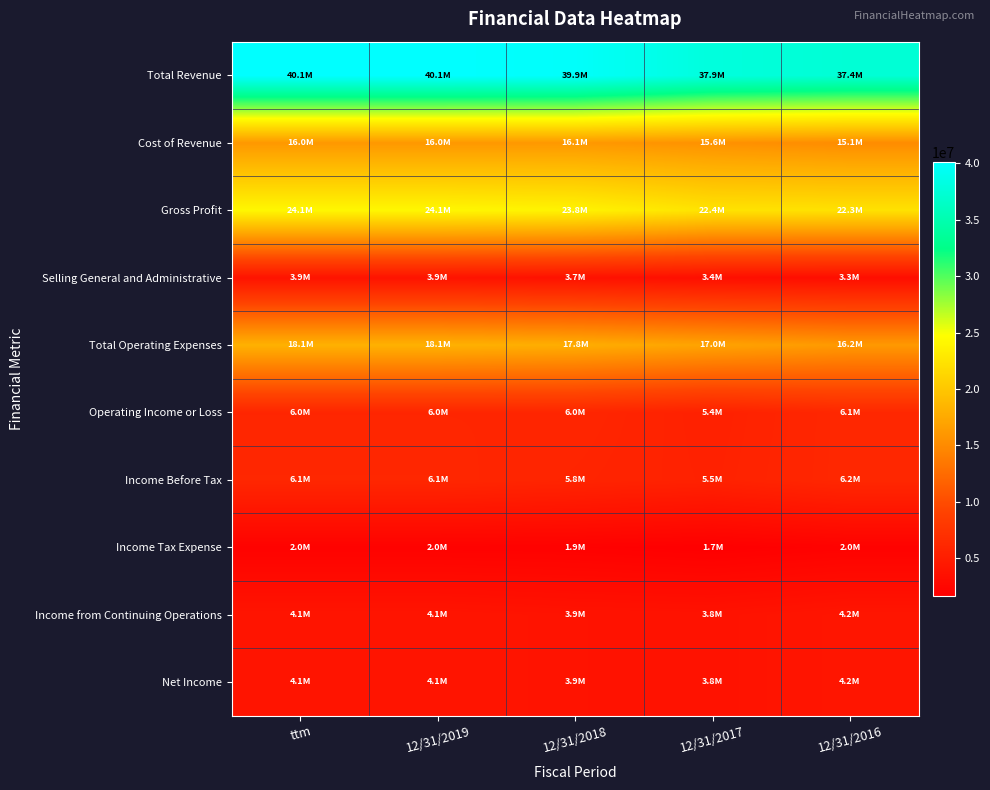

Reading left to right, extract all data points from this chart.

Total Revenue: ttm=40149996	12/31/2019=40149996	12/31/2018=39881872	12/31/2017=37936237	12/31/2016=37418840
Cost of Revenue: ttm=16048539	12/31/2019=16048539	12/31/2018=16089651	12/31/2017=15561061	12/31/2016=15114533
Gross Profit: ttm=24101457	12/31/2019=24101457	12/31/2018=23792220	12/31/2017=22375176	12/31/2016=22304307
Selling General and Administrative: ttm=3899419	12/31/2019=3899419	12/31/2018=3724224	12/31/2017=3377361	12/31/2016=3277604
Total Operating Expenses: ttm=18134732	12/31/2019=18134732	12/31/2018=17836151	12/31/2017=16976791	12/31/2016=16157449
Operating Income or Loss: ttm=5966725	12/31/2019=5966725	12/31/2018=5956069	12/31/2017=5398385	12/31/2016=6146858
Income Before Tax: ttm=6050370	12/31/2019=6050370	12/31/2018=5786867	12/31/2017=5481879	12/31/2016=6150171
Income Tax Expense: ttm=1978840	12/31/2019=1978840	12/31/2018=1912896	12/31/2017=1687550	12/31/2016=1985445
Income from Continuing Operations: ttm=4071530	12/31/2019=4071530	12/31/2018=3873971	12/31/2017=3794329	12/31/2016=4164726
Net Income: ttm=4071530	12/31/2019=4071530	12/31/2018=3873970	12/31/2017=3794328	12/31/2016=4164726